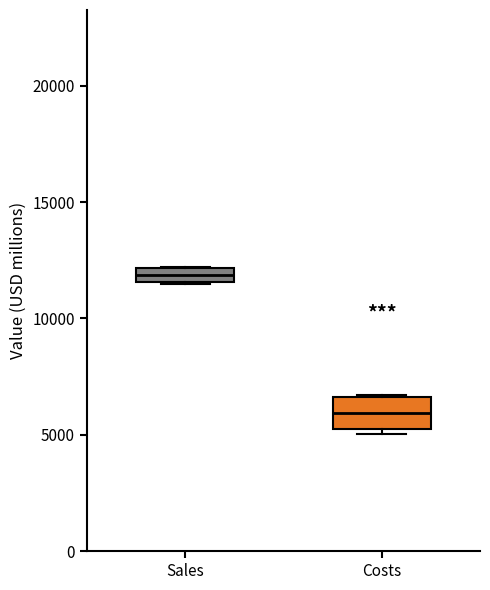

Where does the median line of the box for Costs sit on the y-axis? The values are not printed on the chart, so give them approximately, as read against the axis.

6000